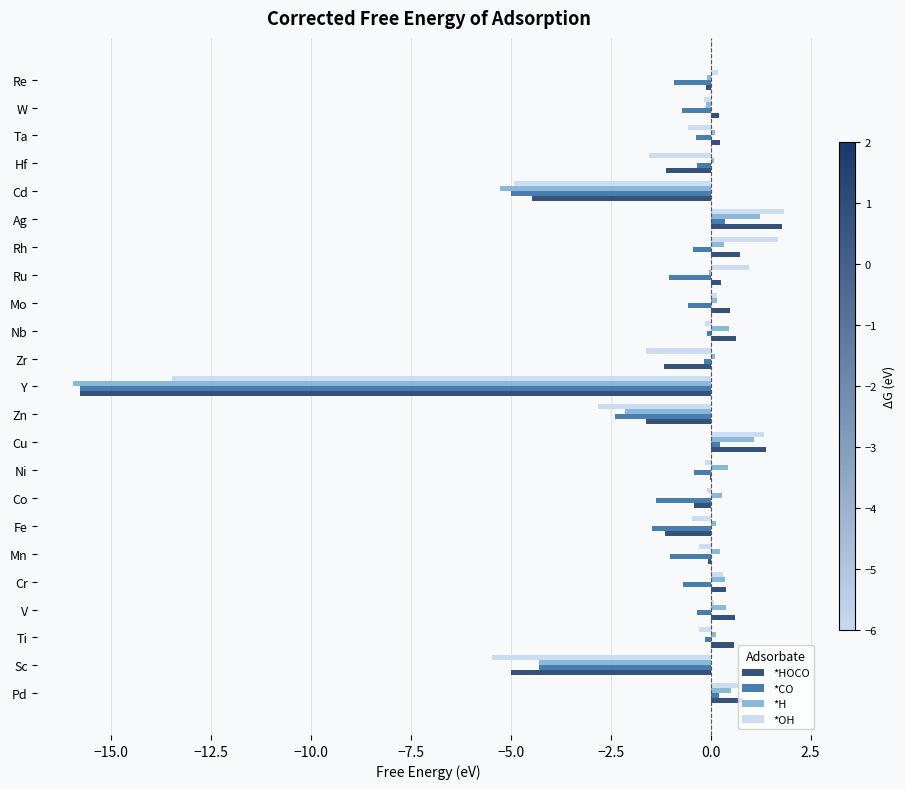

Is the value of *CO at Cd greater than the value of *HOCO at Rh?

No